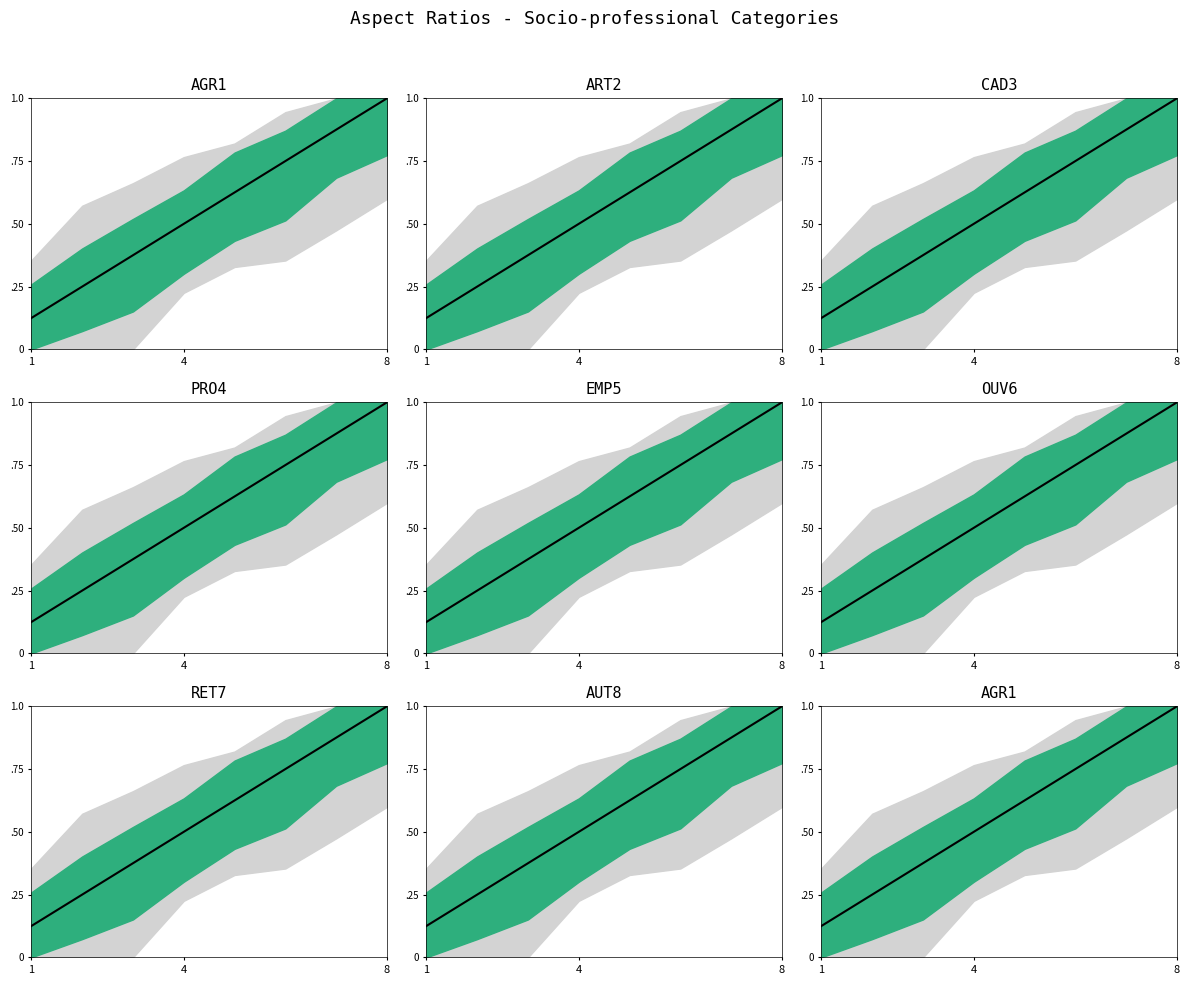

True or false: the data has more than 1 interior local peaks.

False